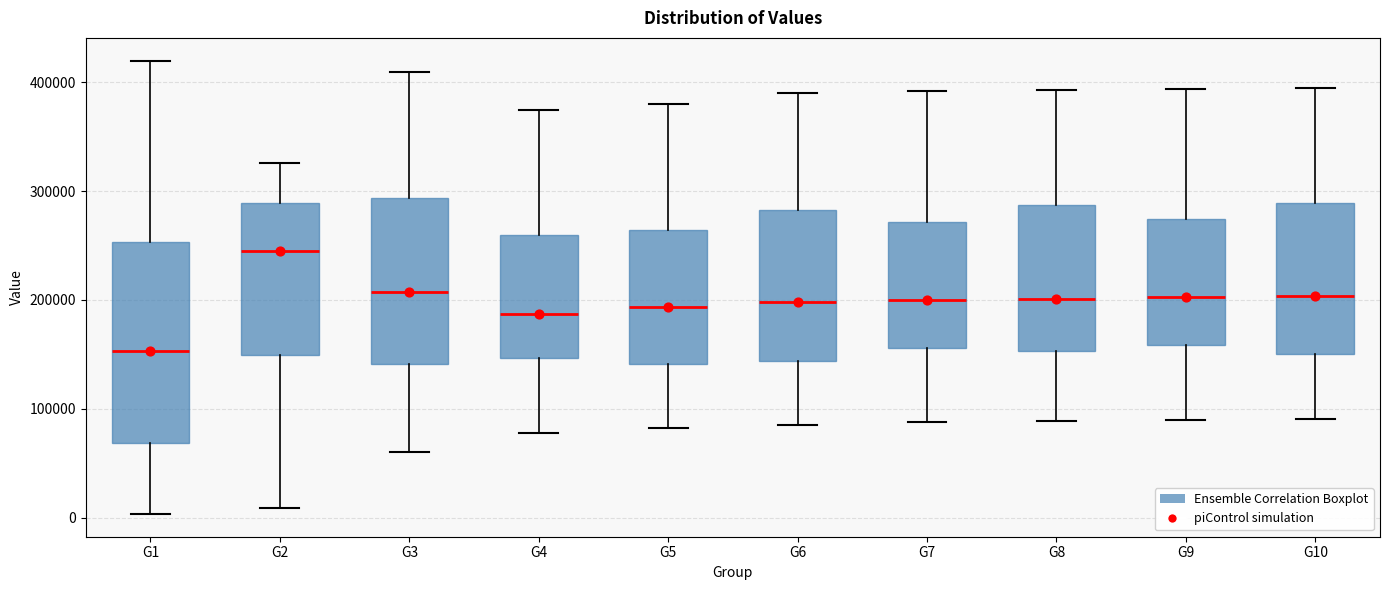

Reading left to right, read every box against the y-axis: the position of its median line, the range the box covers, and the ends of its whiskers. The values are not printed on the chart, so give them approximately, as read against the axis.

G1: median 150000, box 70000 to 250000, whiskers 0 to 420000
G2: median 250000, box 150000 to 290000, whiskers 10000 to 330000
G3: median 210000, box 140000 to 290000, whiskers 60000 to 410000
G4: median 190000, box 150000 to 260000, whiskers 80000 to 380000
G5: median 190000, box 140000 to 260000, whiskers 80000 to 380000
G6: median 200000, box 140000 to 280000, whiskers 90000 to 390000
G7: median 200000, box 160000 to 270000, whiskers 90000 to 390000
G8: median 200000, box 150000 to 290000, whiskers 90000 to 390000
G9: median 200000, box 160000 to 270000, whiskers 90000 to 390000
G10: median 200000, box 150000 to 290000, whiskers 90000 to 400000